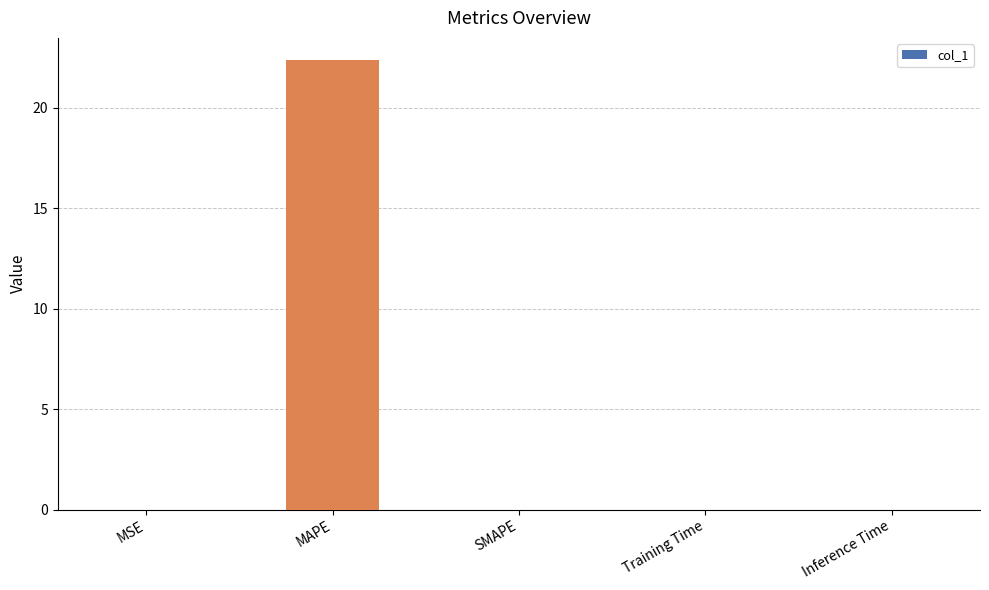

What is the sum of all values?

22.4